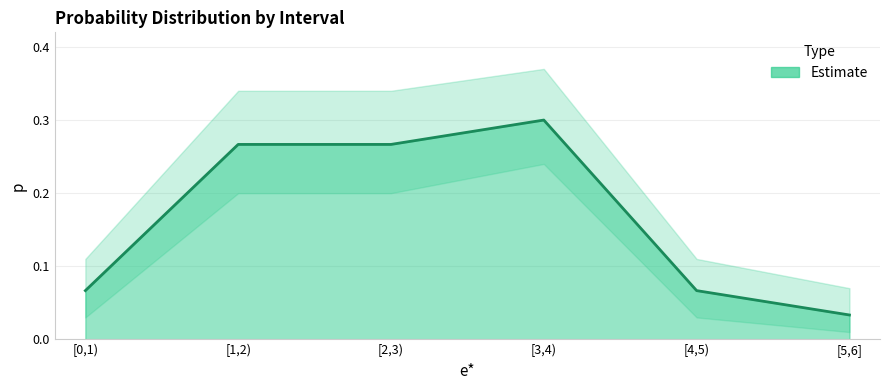

List the labels in order of value, smallest first.

[5,6], [0,1), [4,5), [1,2), [2,3), [3,4)